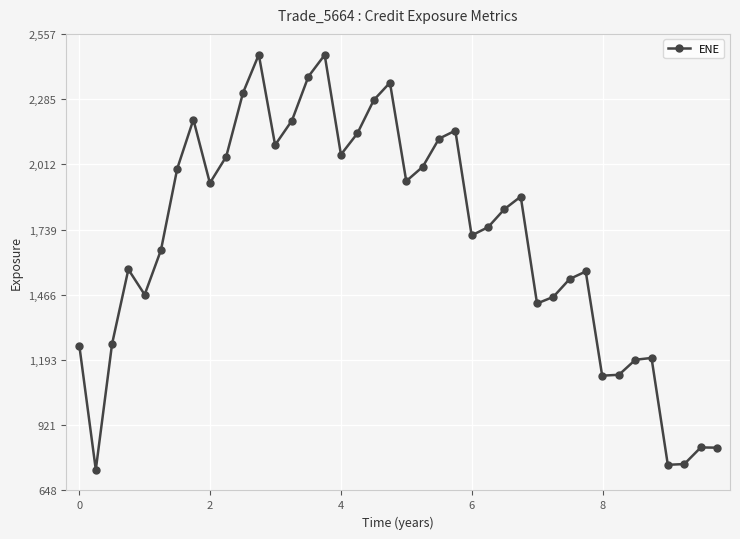

What is the average value?

1701.5